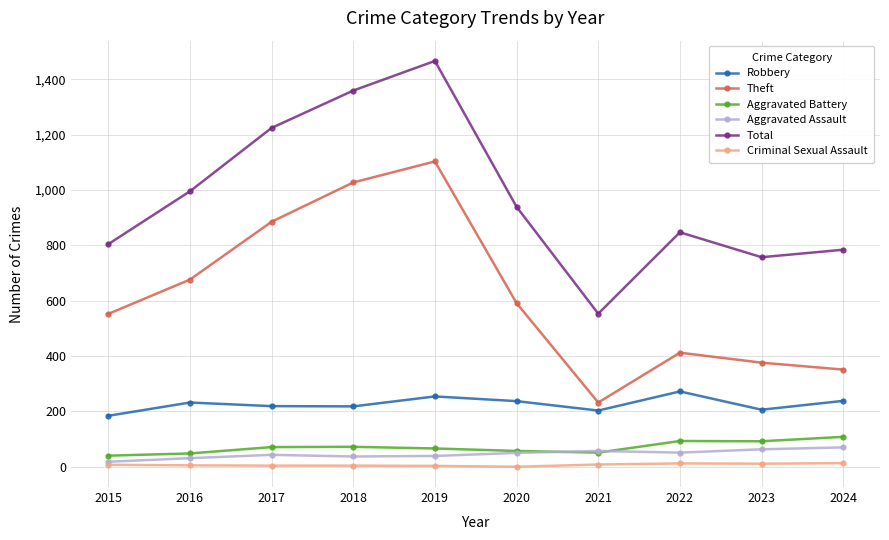

How many distinct data groups are displayed?

6